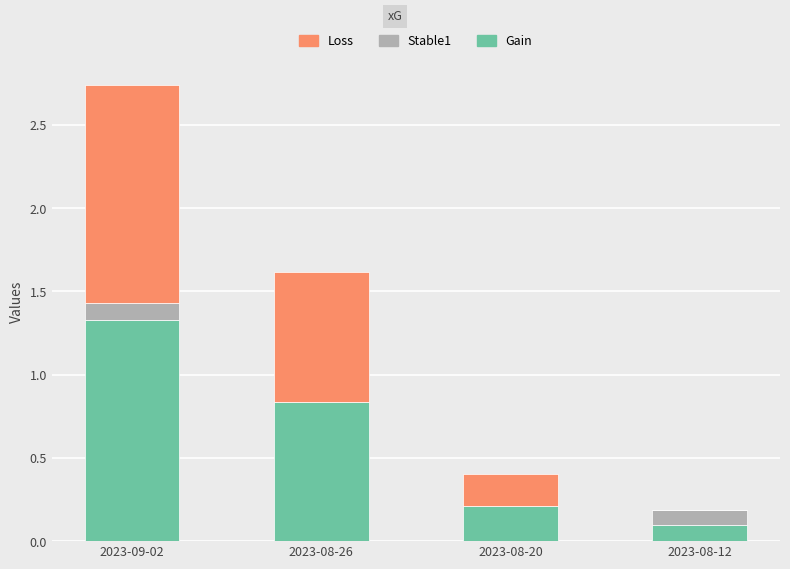

What is the total value across all series at 2023-08-26?

1.6